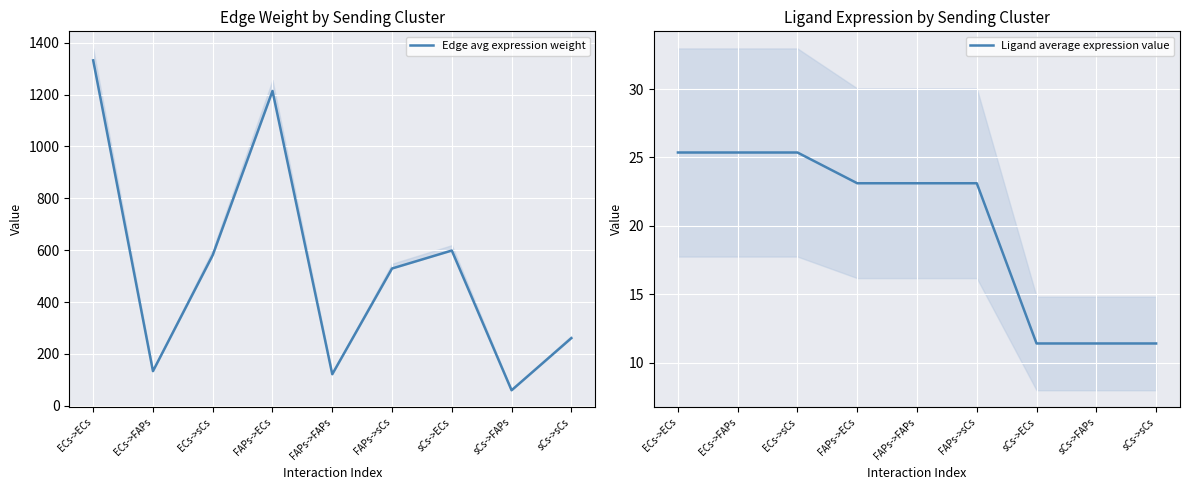

Between ECs->sCs and FAPs->ECs, which series saw the biggest shift?

Edge avg expression weight